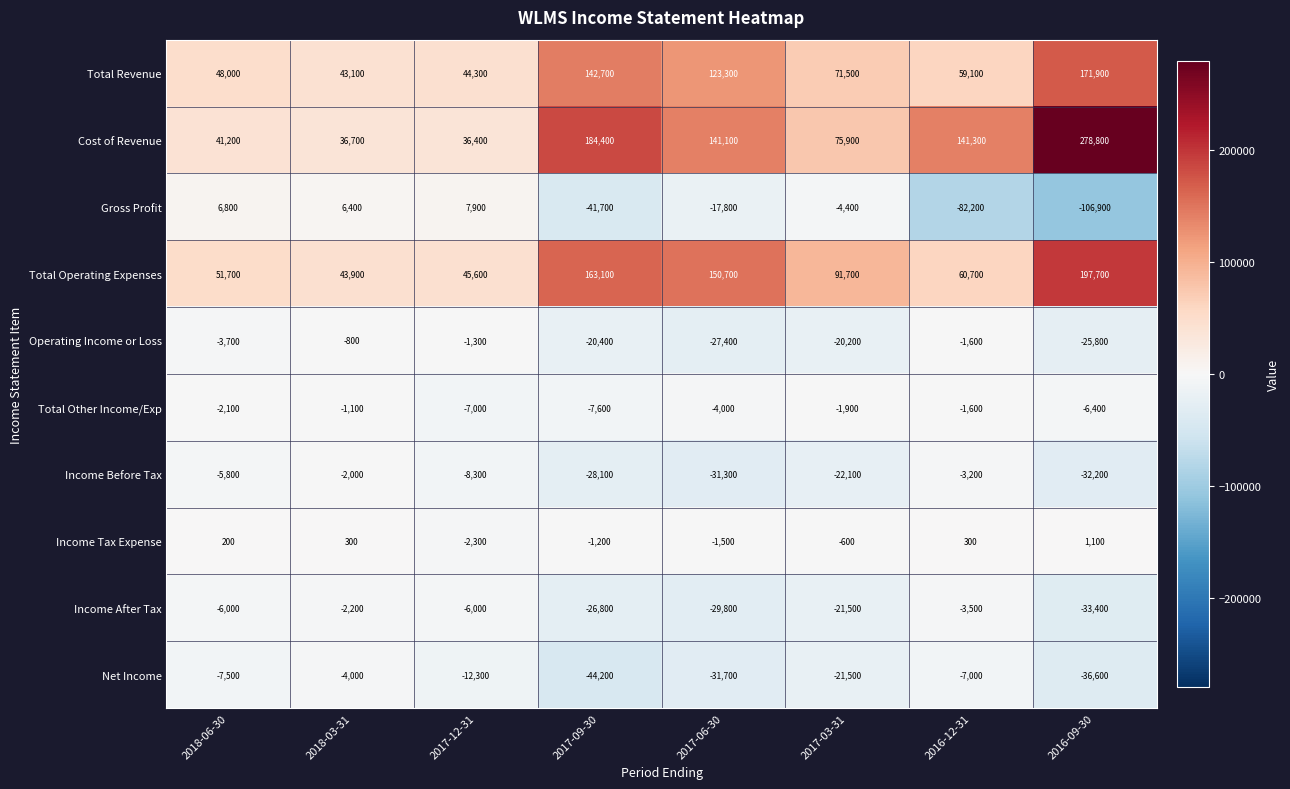

At which category does the chart reach its peak across all series?

2016-09-30